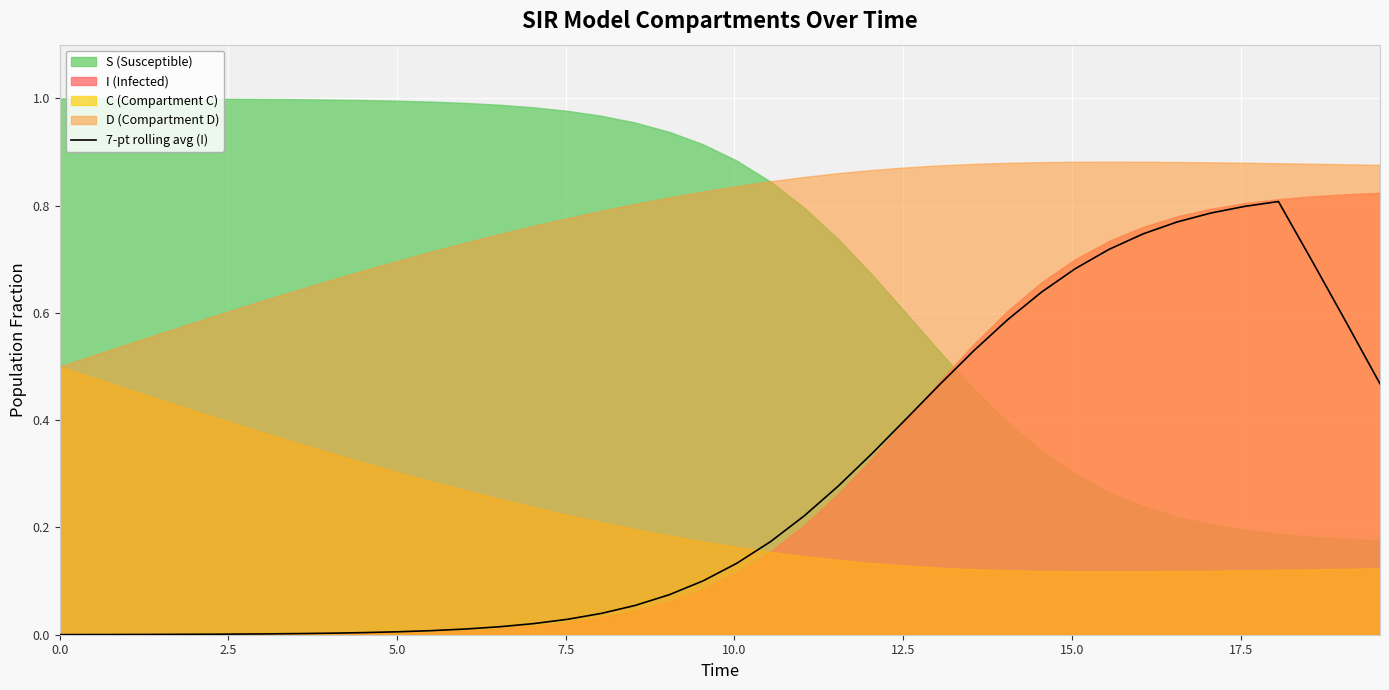

True or false: the data shows 0.0 at 11.

False